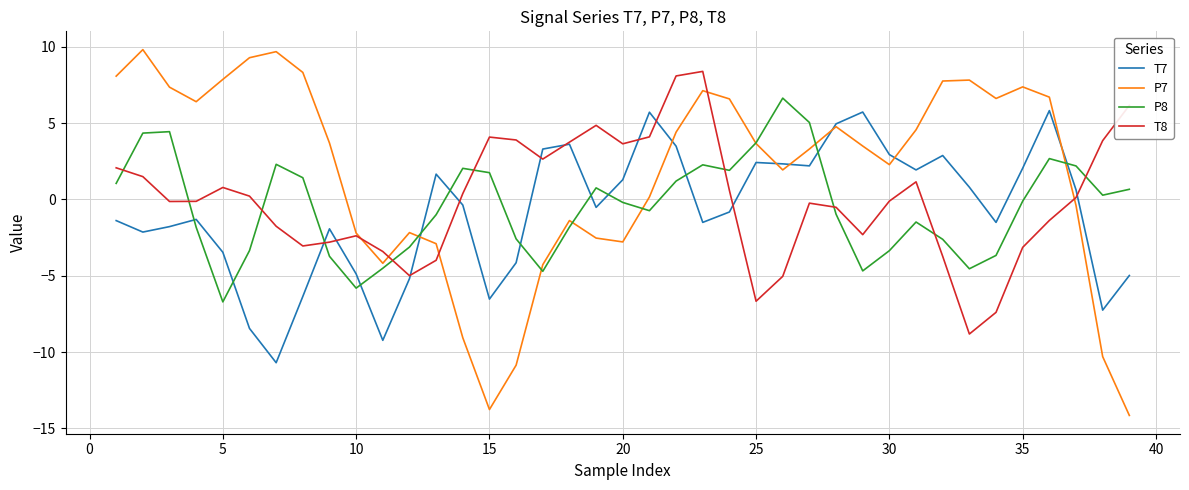

Which series has the largest total across all categories?

P7